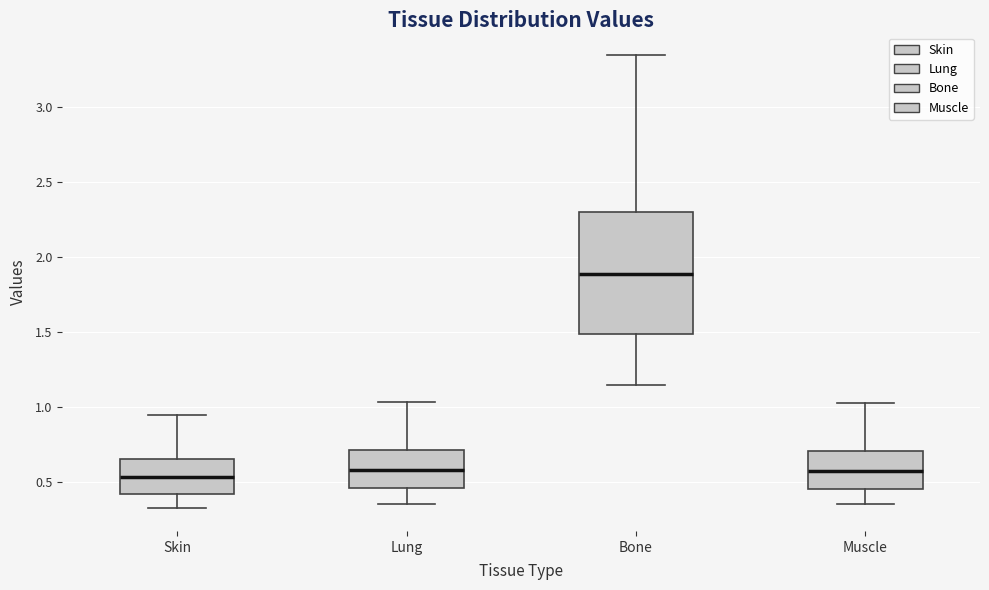

Comparing the boxes themselves (not the whiskers), which one is the tallest?

Bone